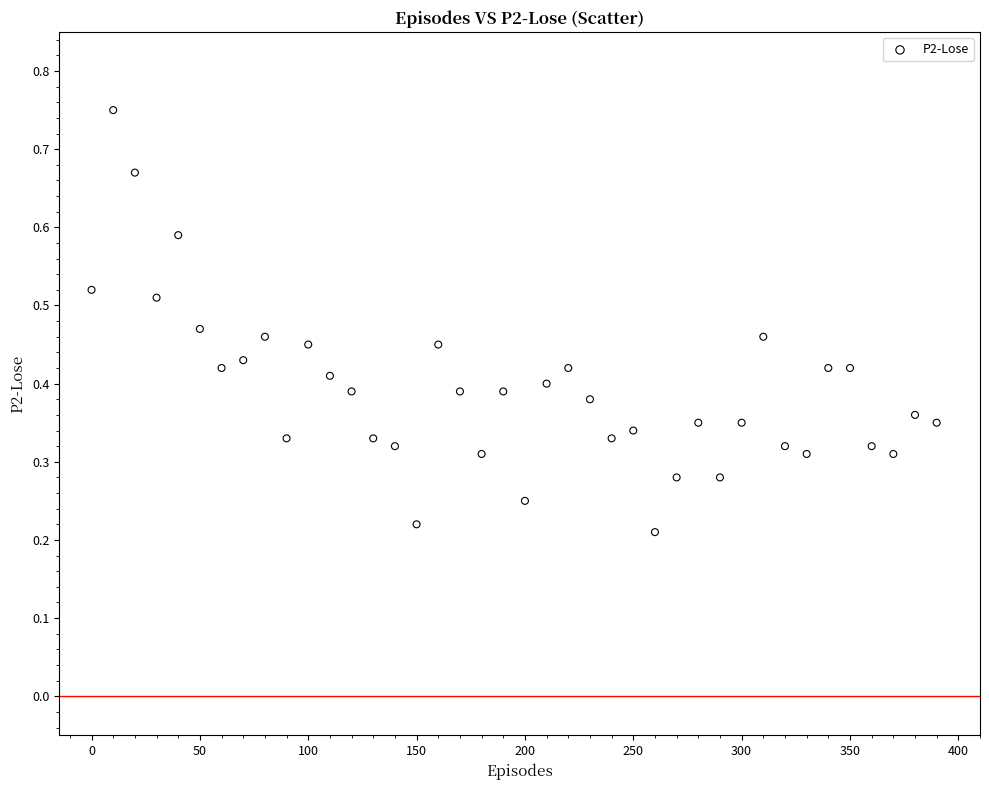

What is the range of X values (max minus min)?

390.0